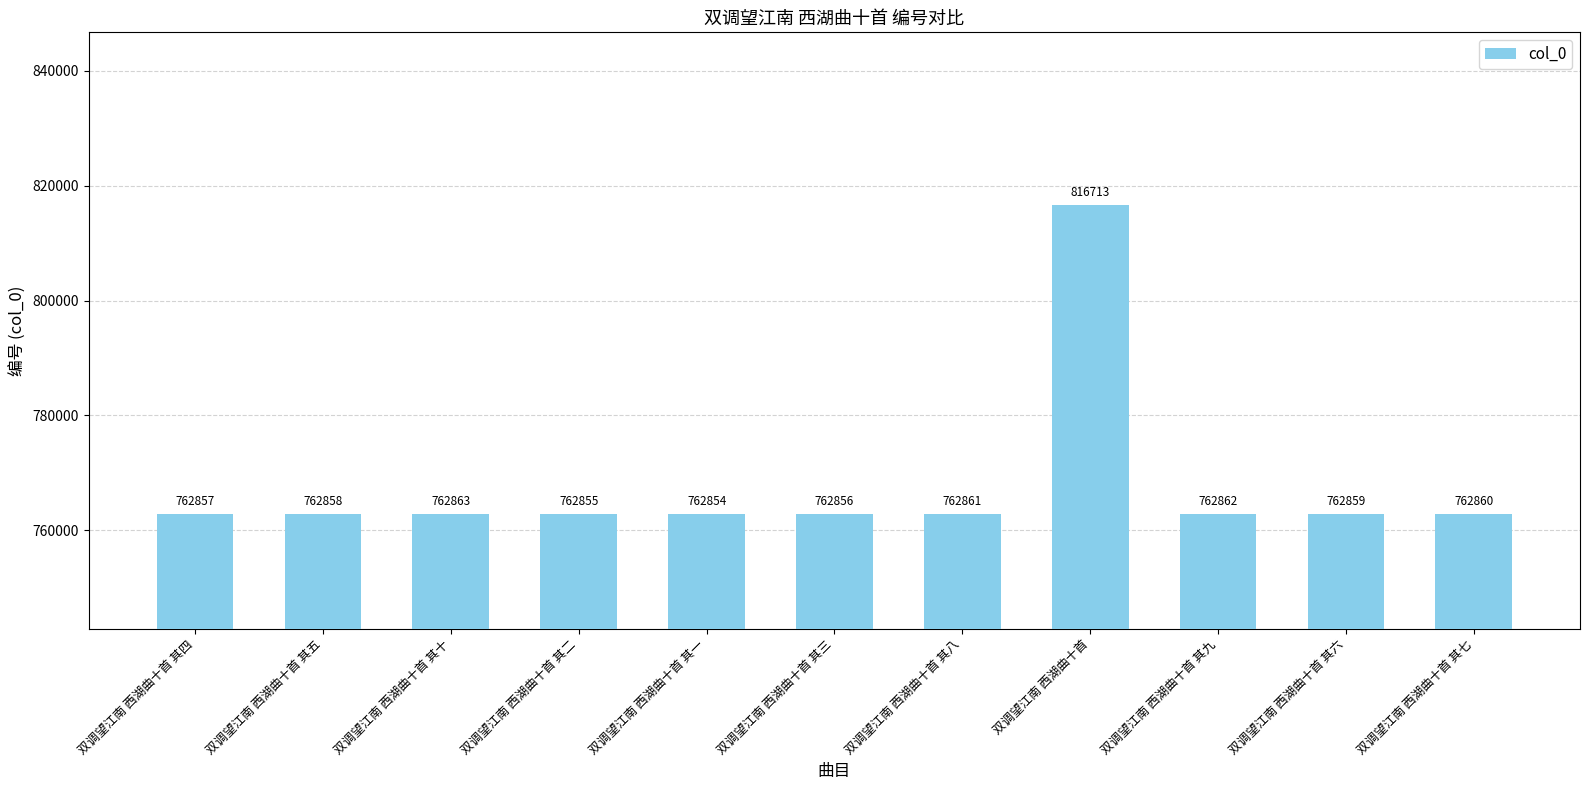

Which label corresponds to the largest value in the chart?

双调望江南 西湖曲十首